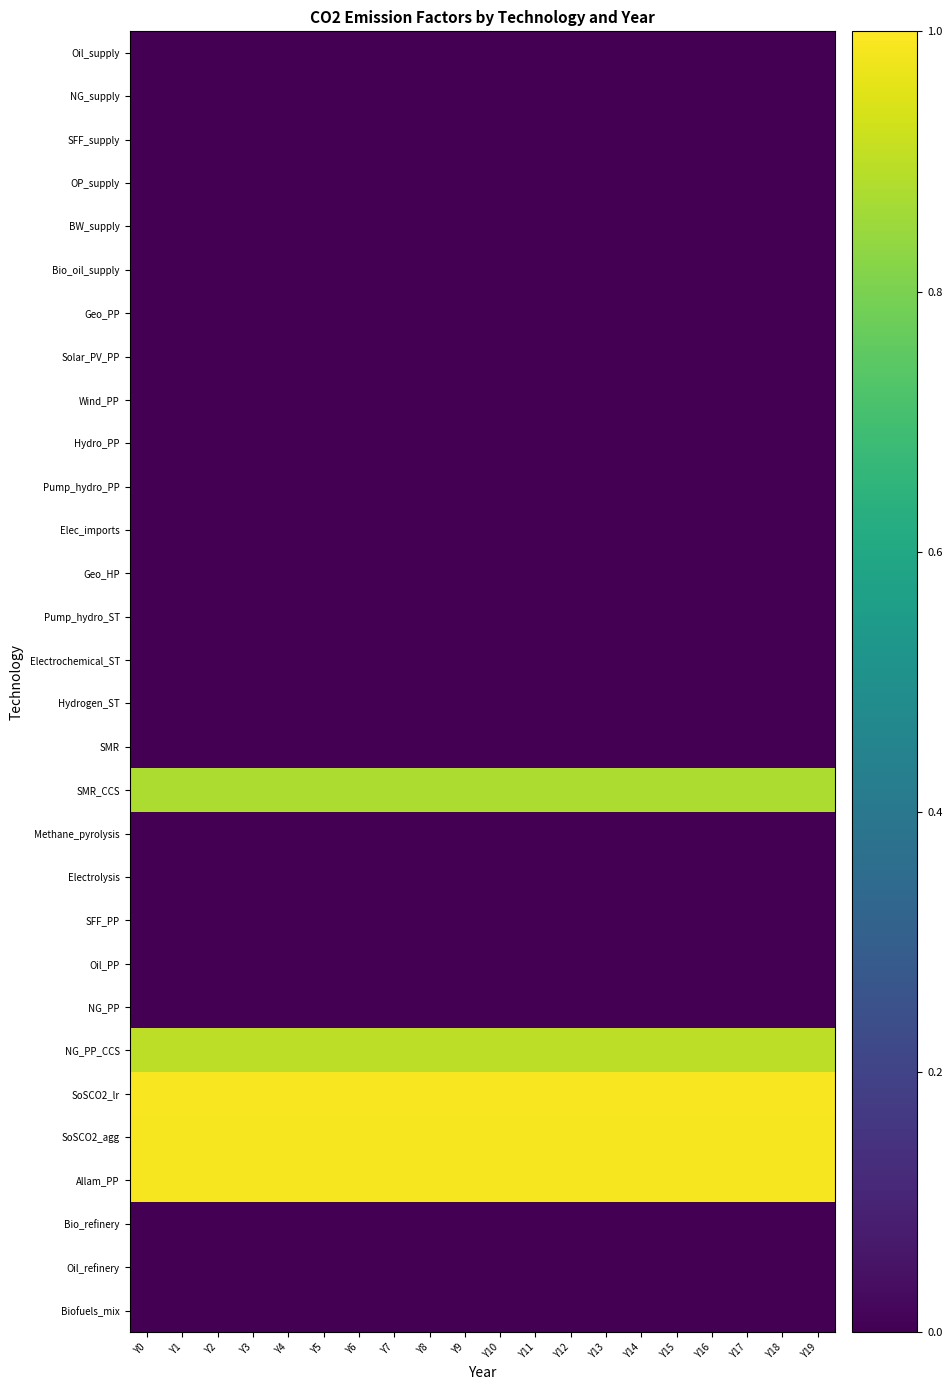

What is the total value across all series at Y10?

4.7